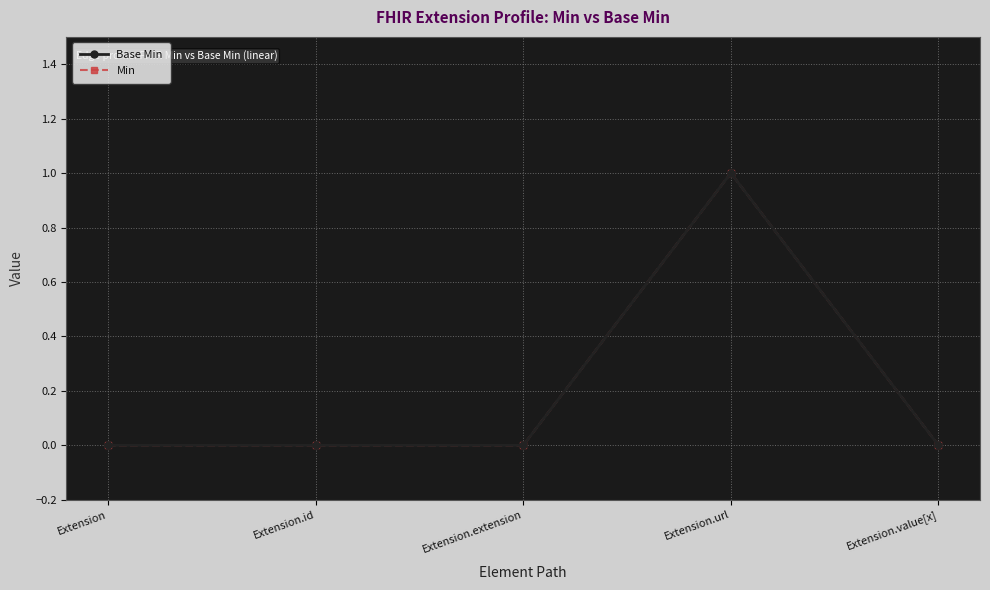

At which category is the sum across all series the highest?

Extension.url